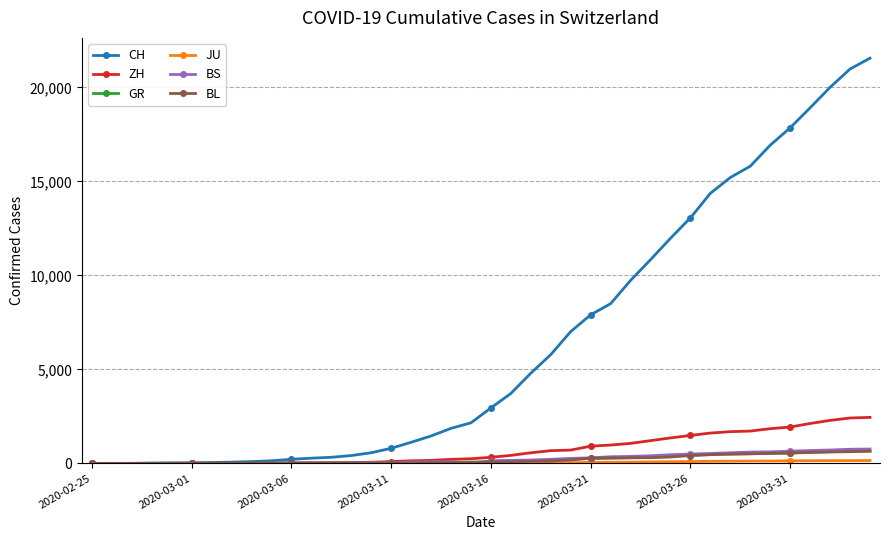

Which series has the largest total across all categories?

CH